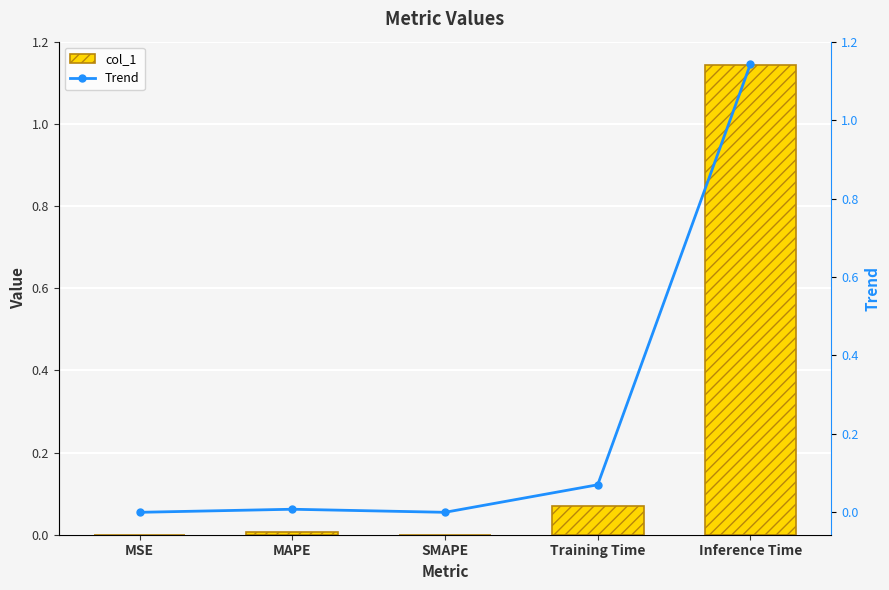

At which label does col_1 reach its minimum?

SMAPE